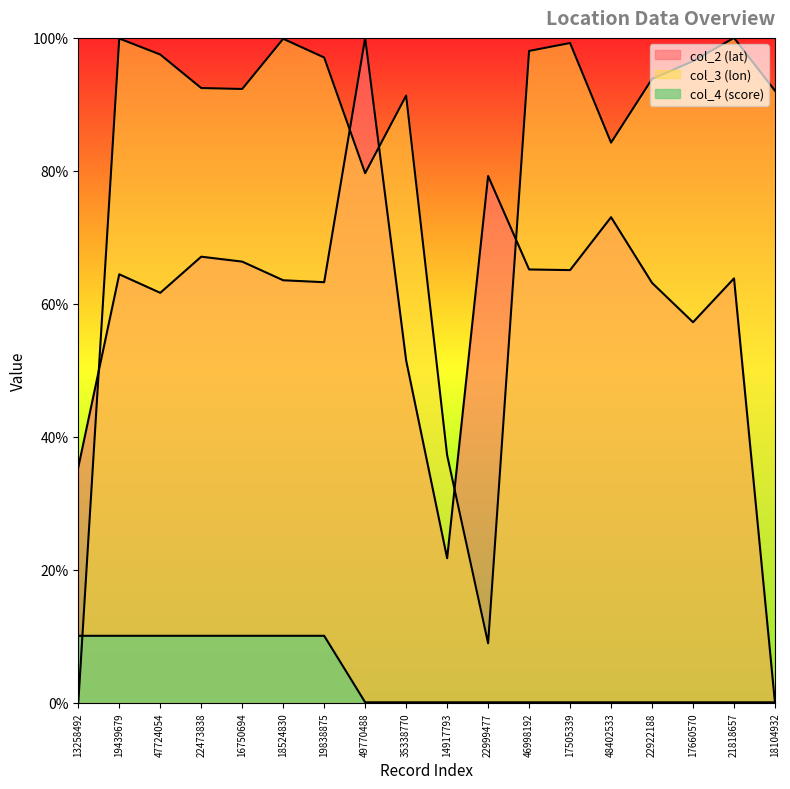

In col_2 (lat), how many points are lower than both neighbors (excluding endpoints)?

5